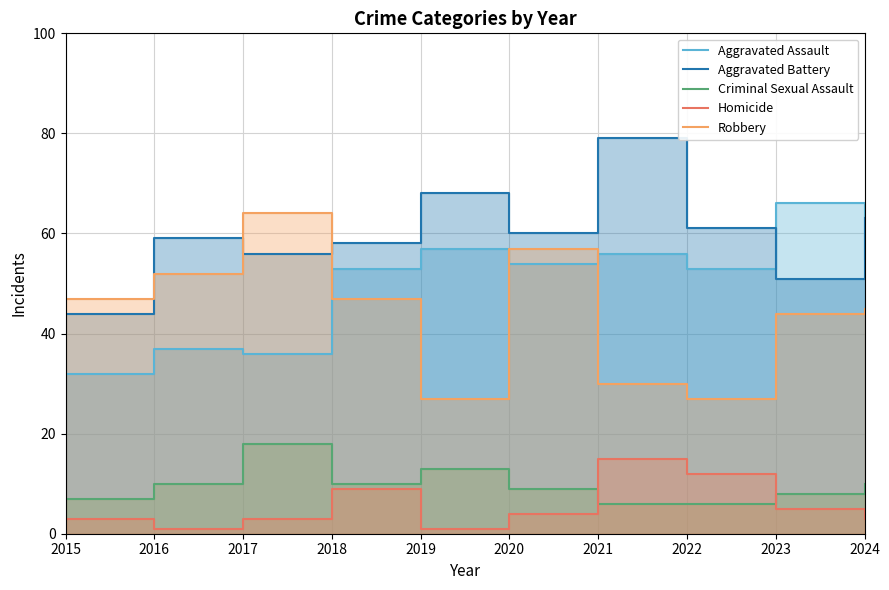

Reading left to right, extract all data points from this chart.

Aggravated Assault: 2015=32	2016=37	2017=36	2018=53	2019=57	2020=54	2021=56	2022=53	2023=66	2024=55
Aggravated Battery: 2015=44	2016=59	2017=56	2018=58	2019=68	2020=60	2021=79	2022=61	2023=51	2024=63
Criminal Sexual Assault: 2015=7	2016=10	2017=18	2018=10	2019=13	2020=9	2021=6	2022=6	2023=8	2024=10
Homicide: 2015=3	2016=1	2017=3	2018=9	2019=1	2020=4	2021=15	2022=12	2023=5	2024=3
Robbery: 2015=47	2016=52	2017=64	2018=47	2019=27	2020=57	2021=30	2022=27	2023=44	2024=45